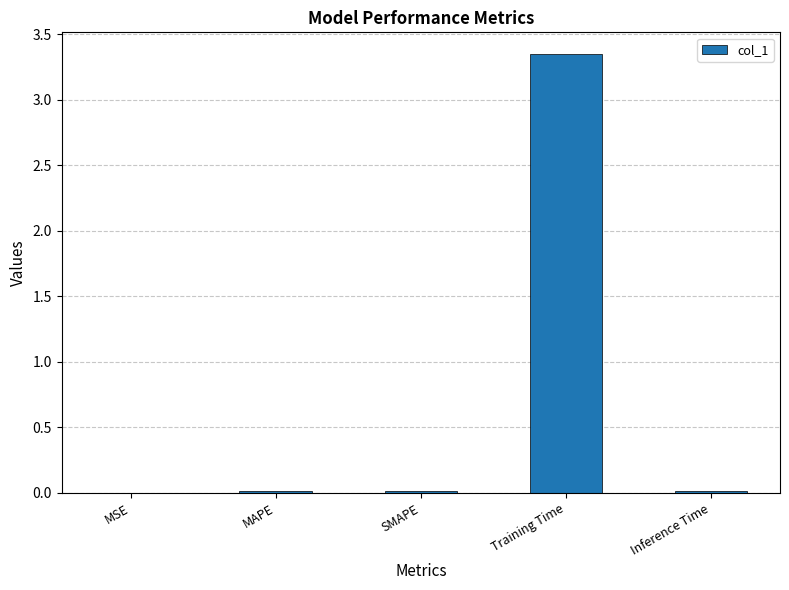

The chart shows a value of 0.0 at SMAPE. True or false?

True